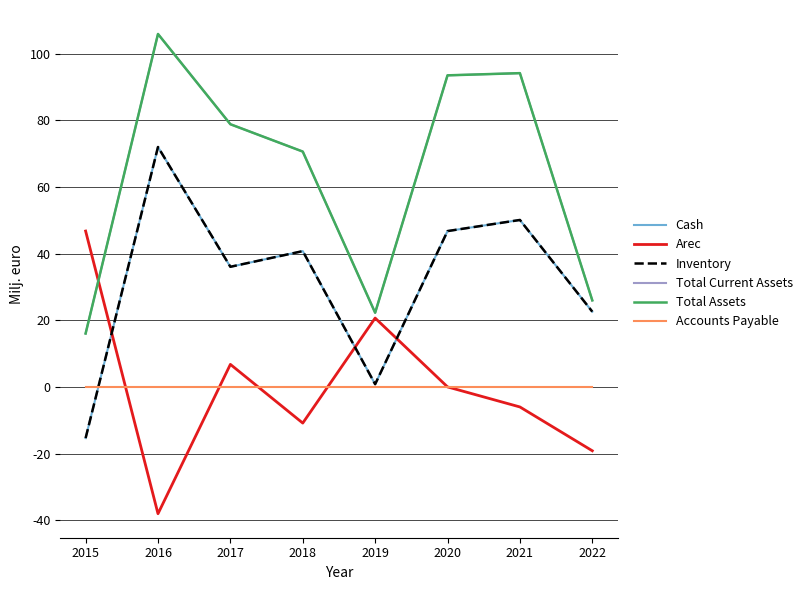

Does the chart have visible grid lines?

Yes